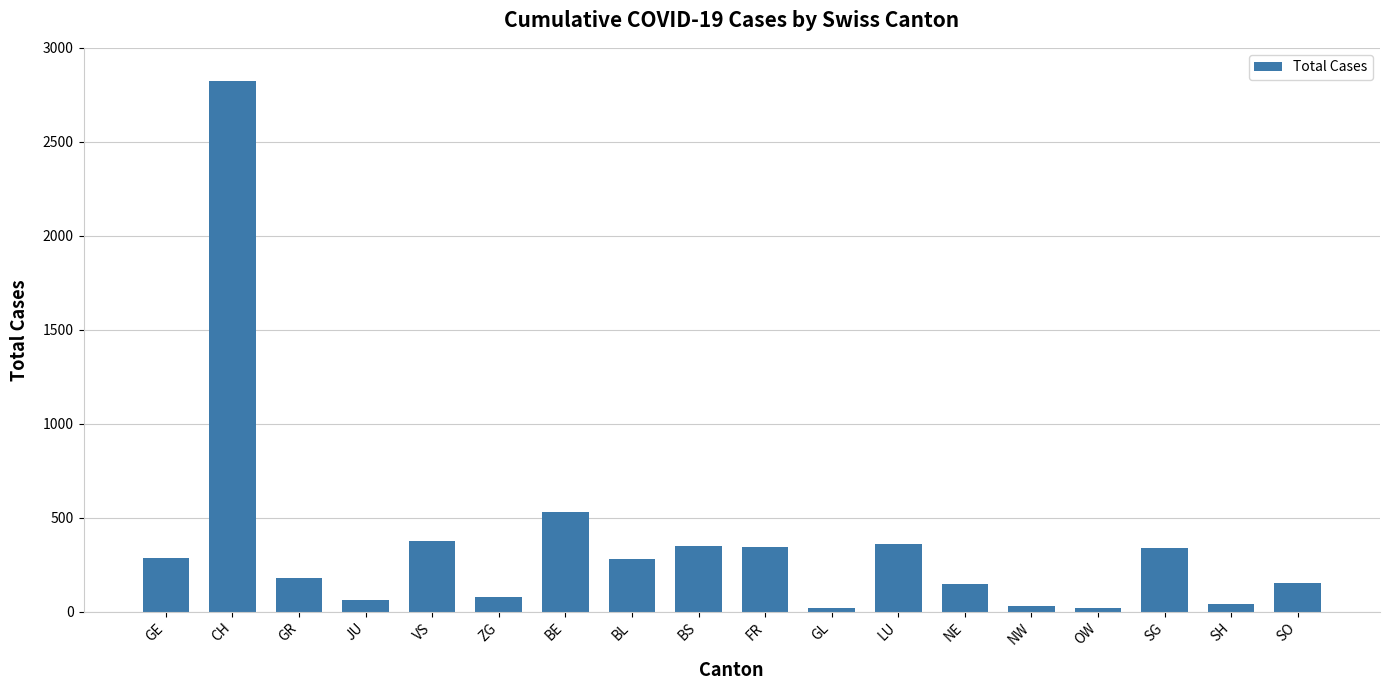

What is the change in value from BL to SO?

-128